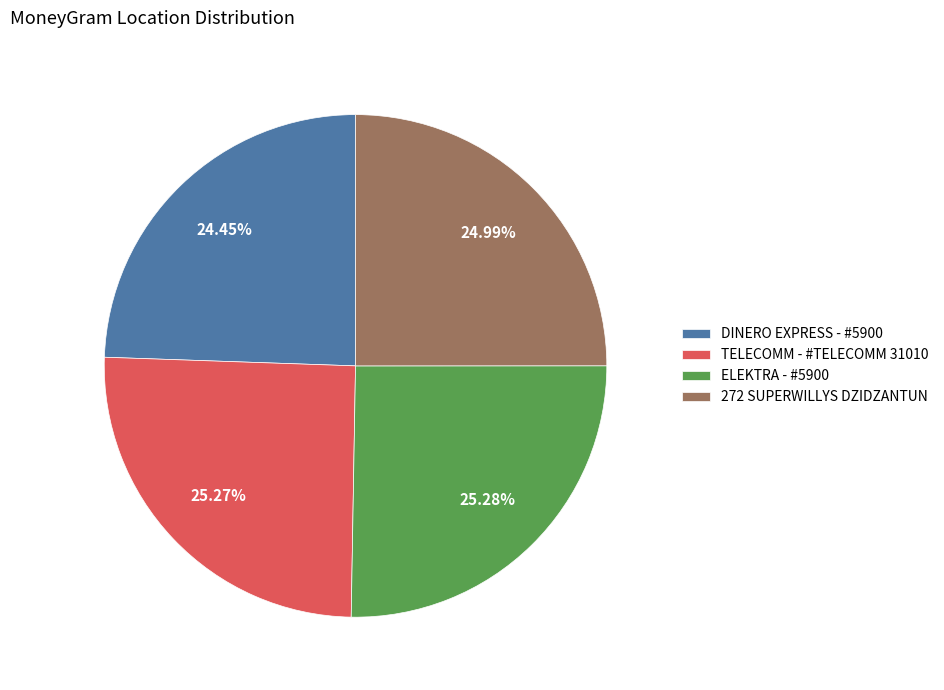

To the nearest percent, what percentage of the pie is ELEKTRA - #5900?

25%